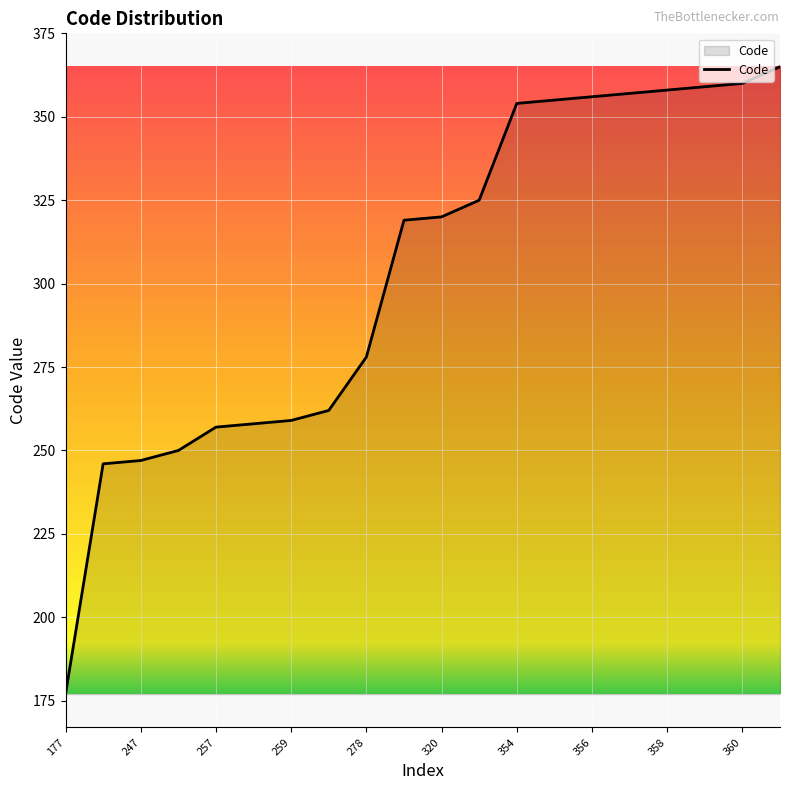

Reading right to left, transcribe all the data shown in this chart.

365	360	359	358	357	356	355	354	325	320	319	278	262	259	258	257	250	247	246	177